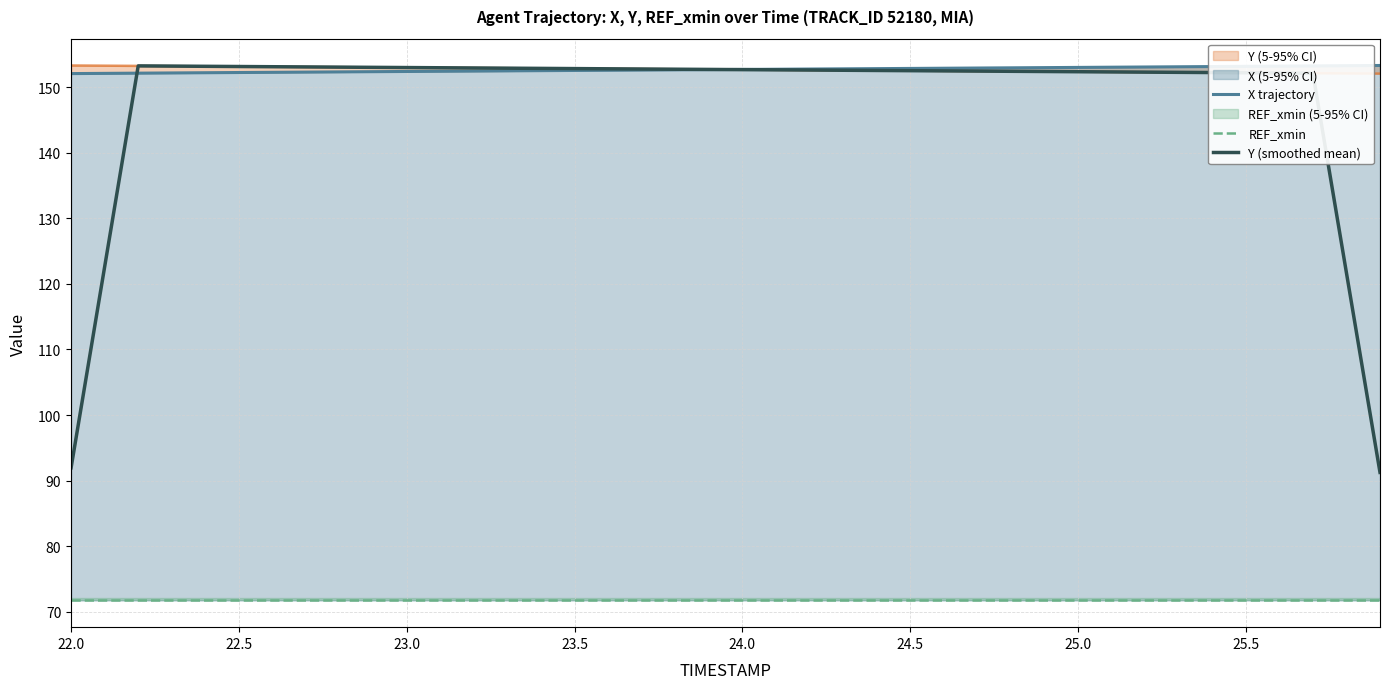

What are all the series names shown in the legend?

X trajectory, REF_xmin, Y (smoothed mean)